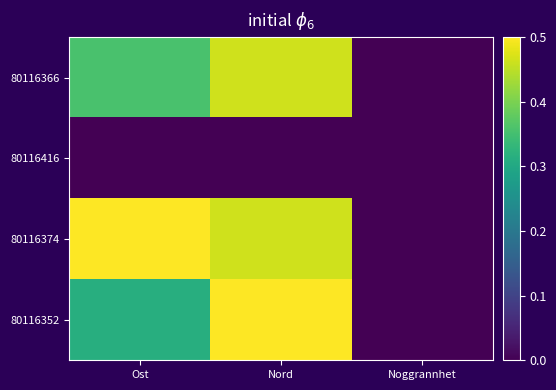

Which series has the largest total across all categories?

80116374